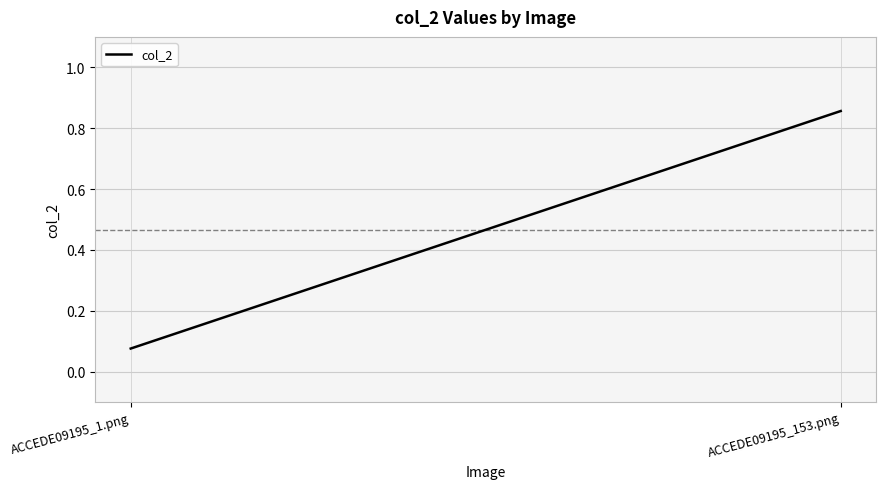

Is it true that the value at ACCEDE09195_1.png is 0.1?

False